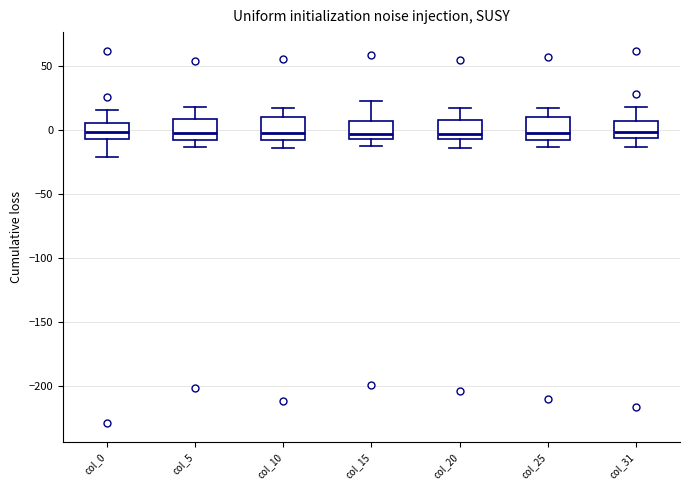

Where is the lower edge of the box for col_0 on the y-axis? The values are not printed on the chart, so give them approximately, as read against the axis.

-5